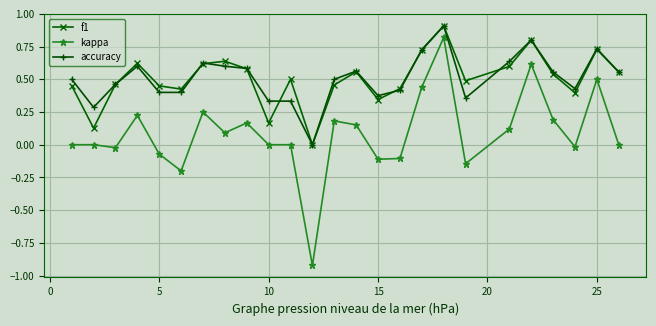

Which series has the widest spread of values?

kappa